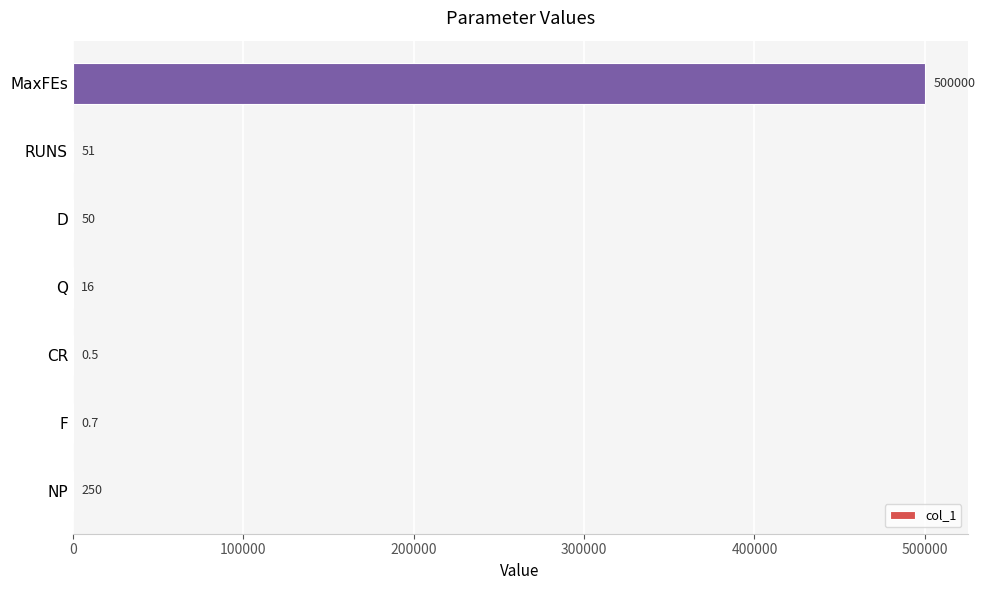

Between D and RUNS, which is larger?

RUNS